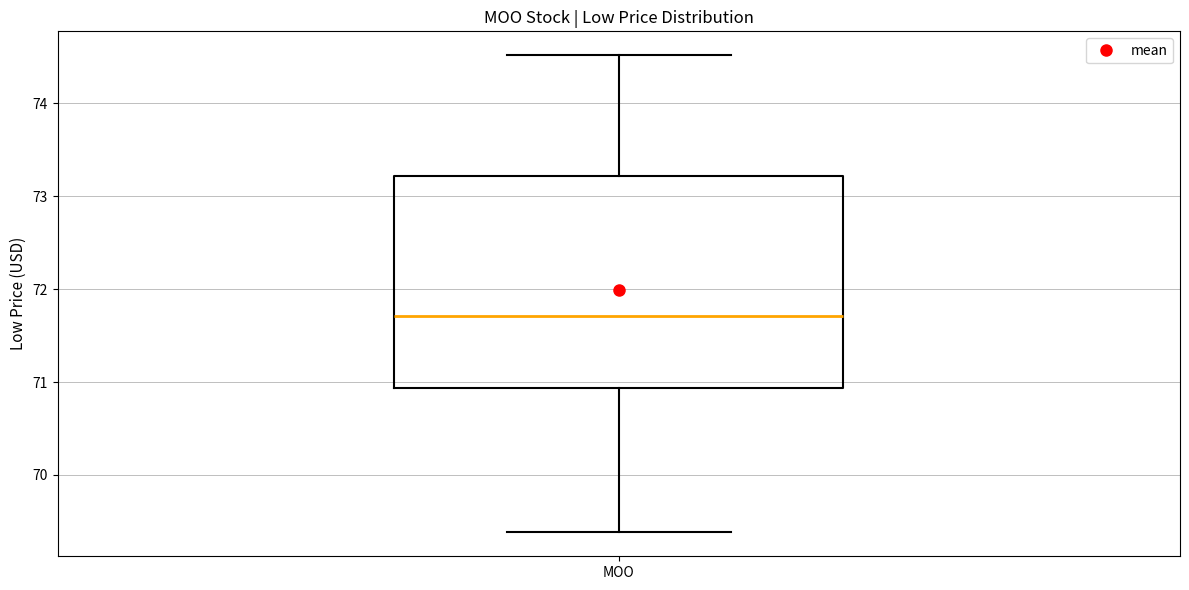

Transcribe this box plot: give where the median line is, the range the box spans, and where the two whiskers end, as read against the y-axis. The values are not printed on the chart, so give them approximately, as read against the axis.

median 71.7, box 70.9 to 73.2, whiskers 69.4 to 74.5